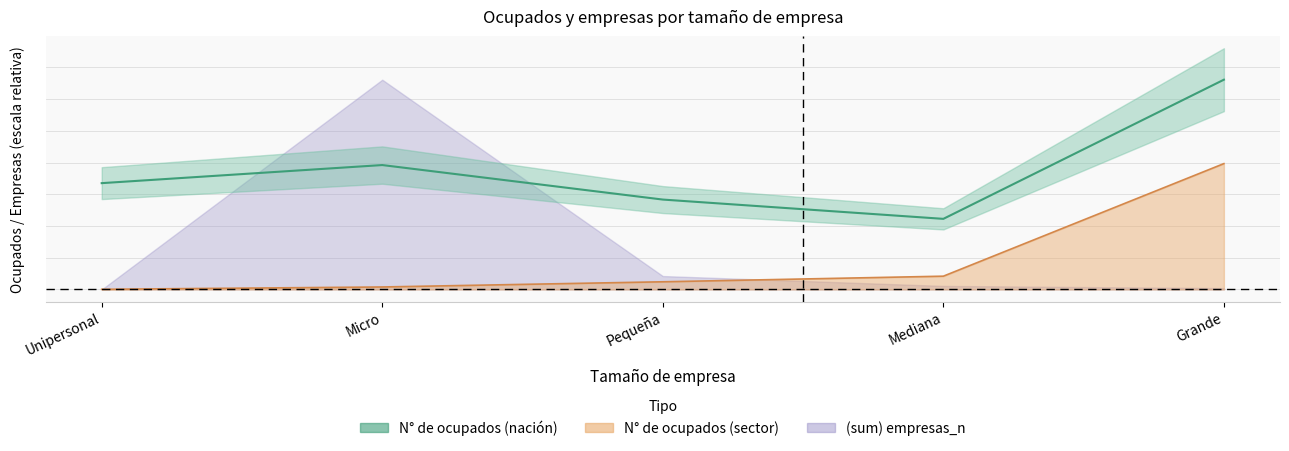

Is it true that N° de ocupados (nación) equals 894802.2 at Pequeña?

False